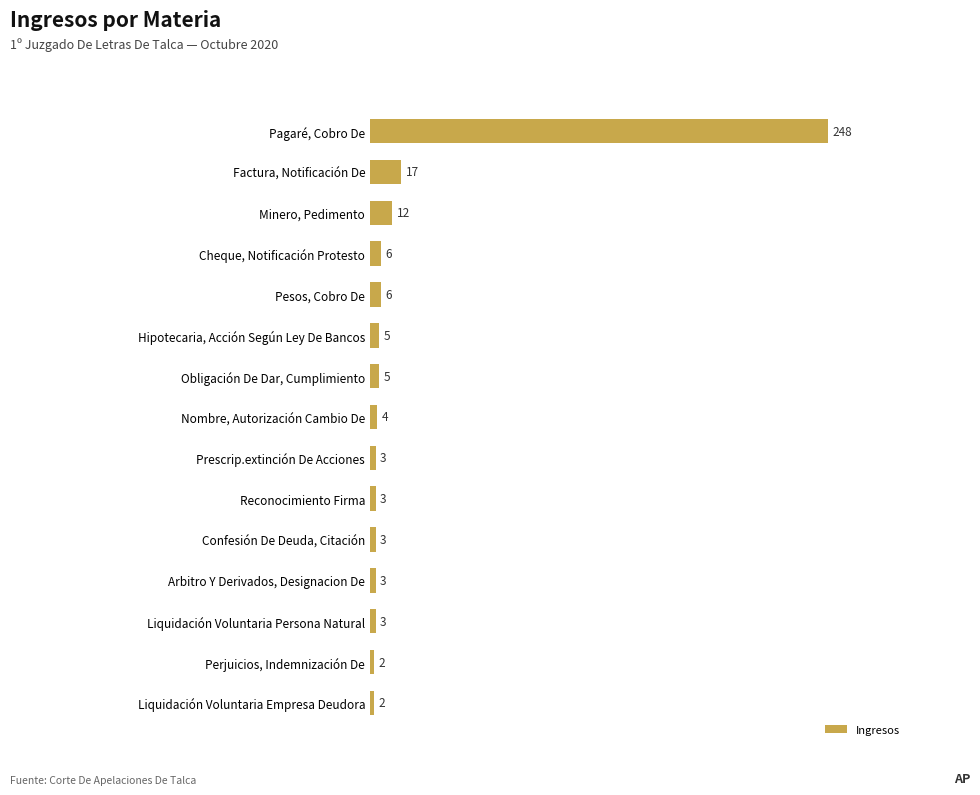

Between Prescrip.extinción De Acciones and Perjuicios, Indemnización De, which is larger?

Prescrip.extinción De Acciones